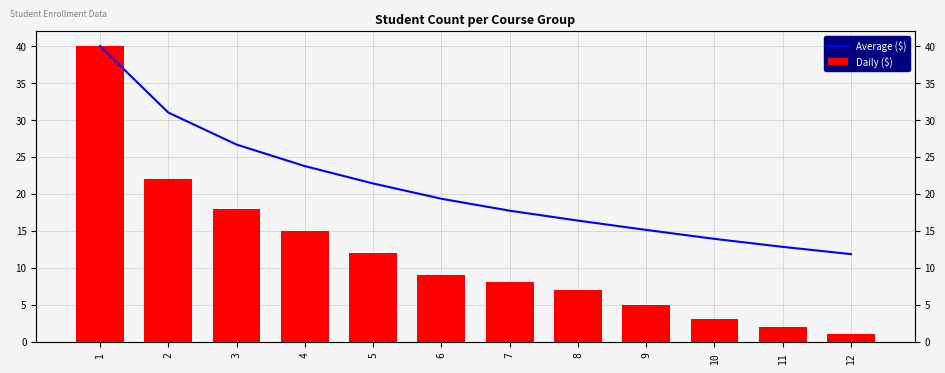

What is the difference between the maximum and minimum values in the Average ($) series?

28.2